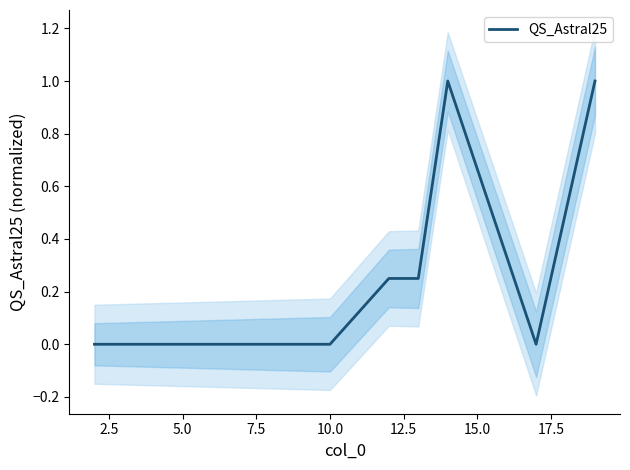

What is the highest value of the QS_Astral25 series?

1.0